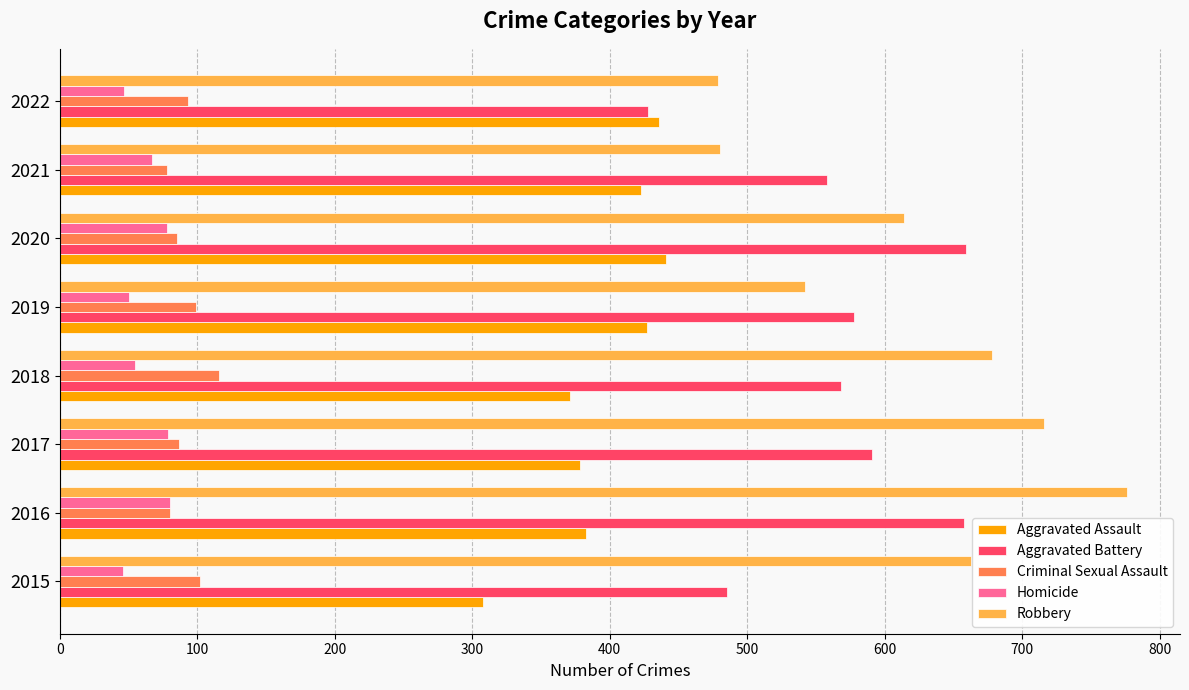

What is the difference between the second highest and second lowest values in the Robbery series?

236